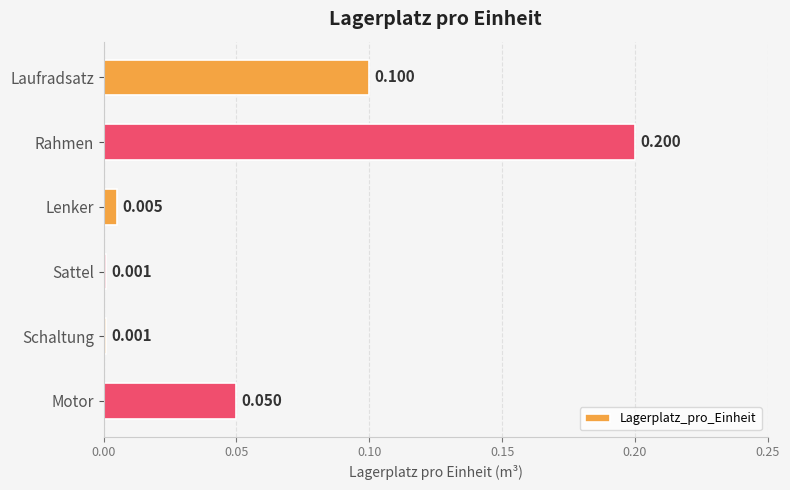

Between Motor and Rahmen, which is larger?

Rahmen